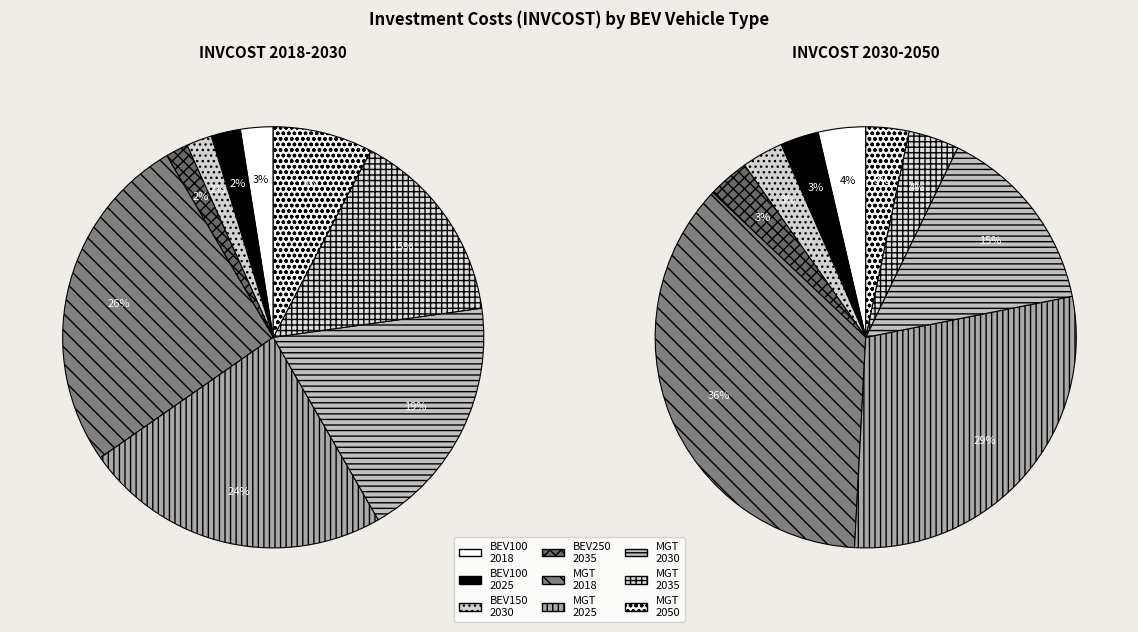

To the nearest percent, what is the difference between the T-CAR-BEV250 2035 and T-MGT-BEV 2018 slice percentages?

25%